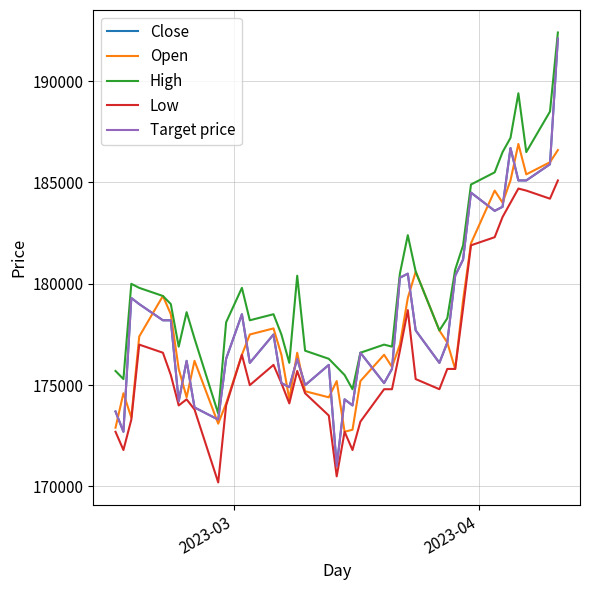

True or false: Target price and Close intersect in this chart.

False